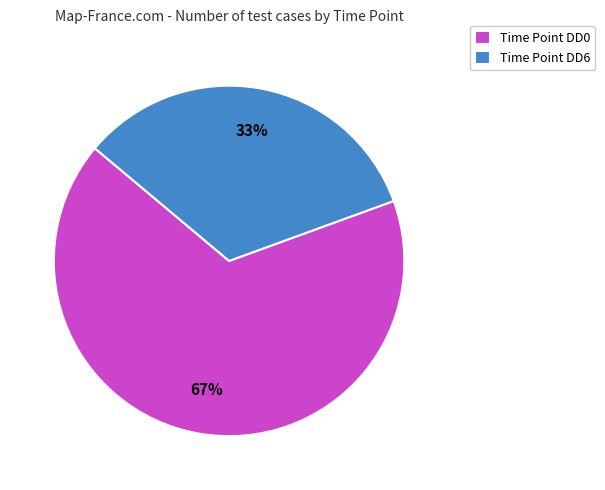

To the nearest percent, what is the combined percentage of Time Point DD6 and Time Point DD0?

100%